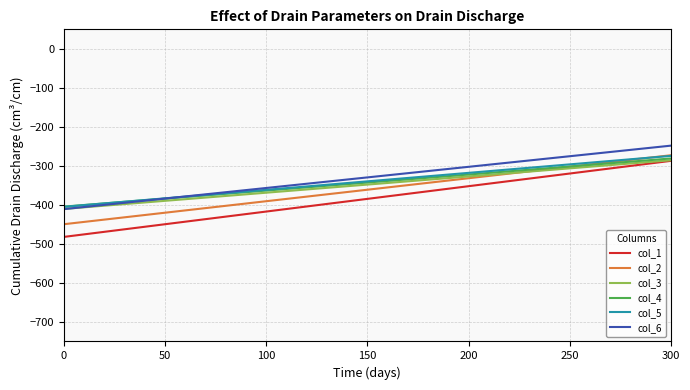

Rank the categories by col_2 value from highest to lowest.

300, 150, 0